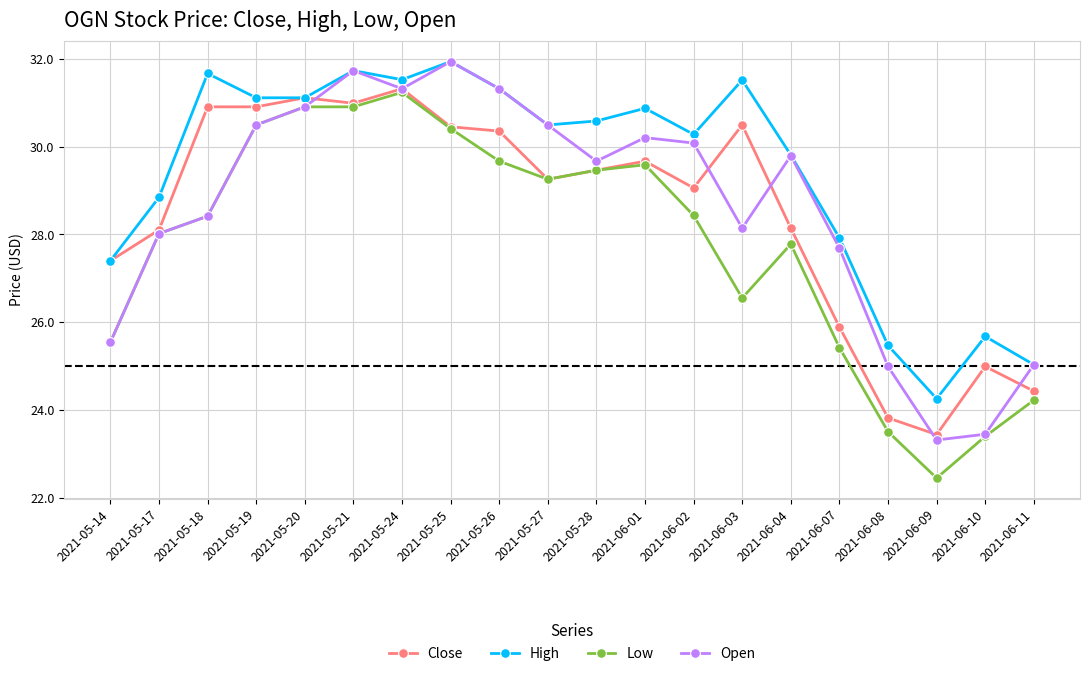

Is the value of High at 2021-06-07 greater than the value of Open at 2021-05-20?

No